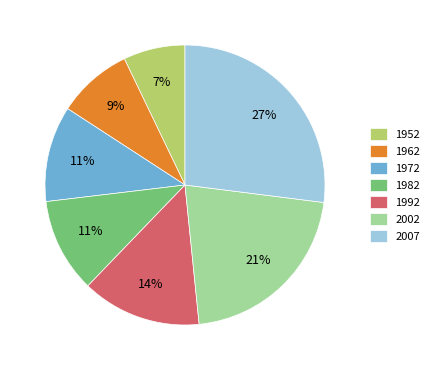

Is there a majority slice in this chart?

No